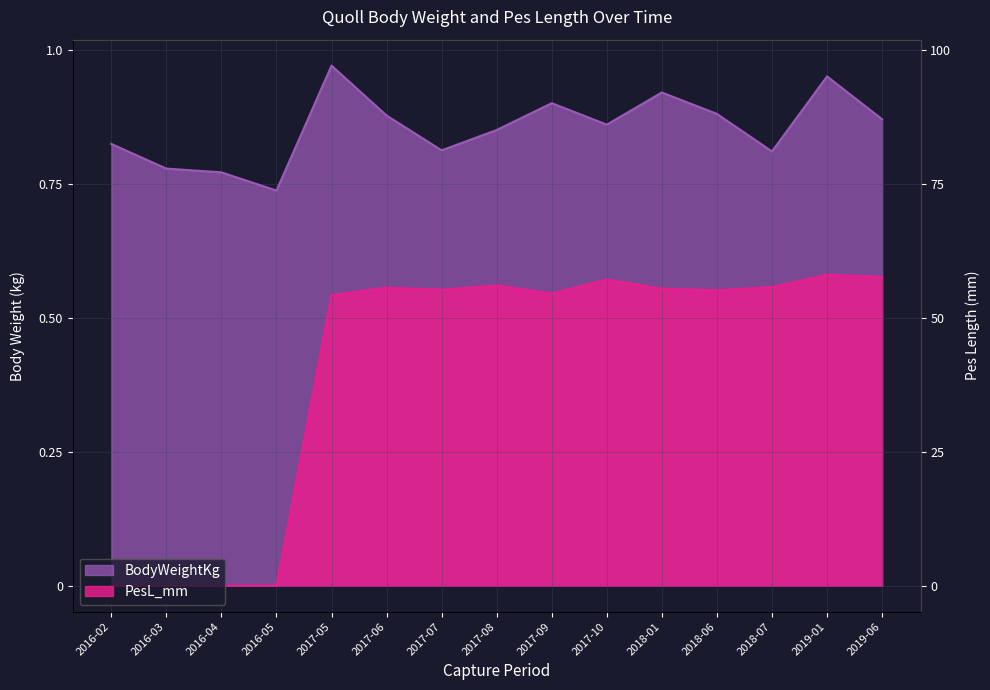

What is the label of the 8th point from the left?

2017-08